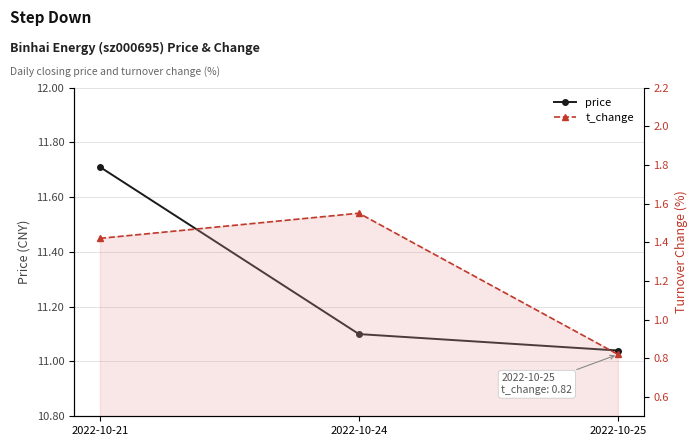

What is the sum of all t_change values?

3.8